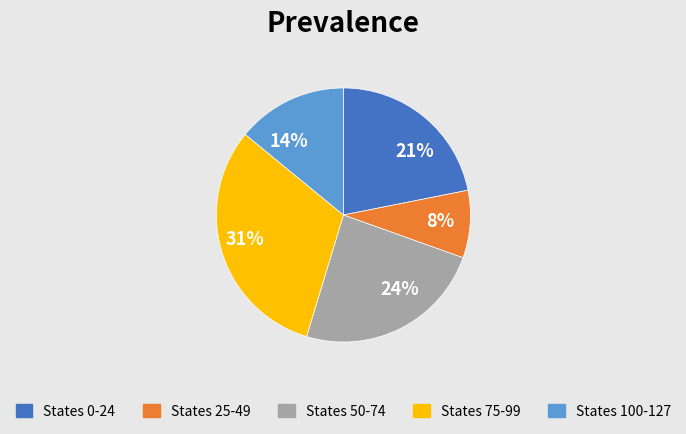

How many segments does this pie chart have?

5